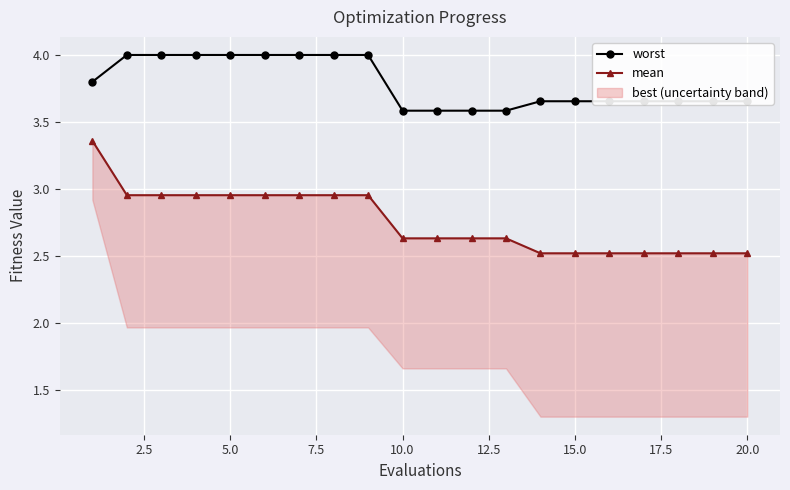

What is the lowest value of the worst series?

3.6